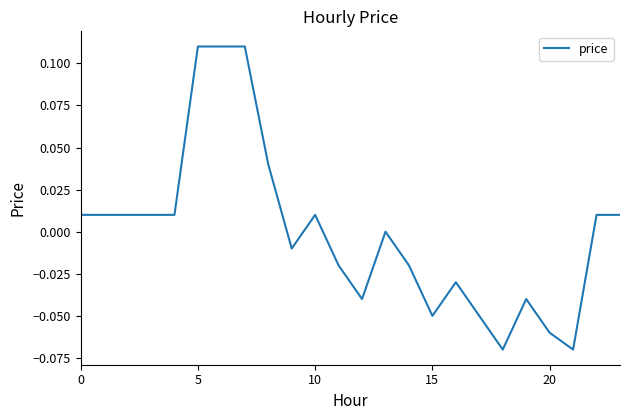

What is the difference between the maximum and minimum values?

0.2